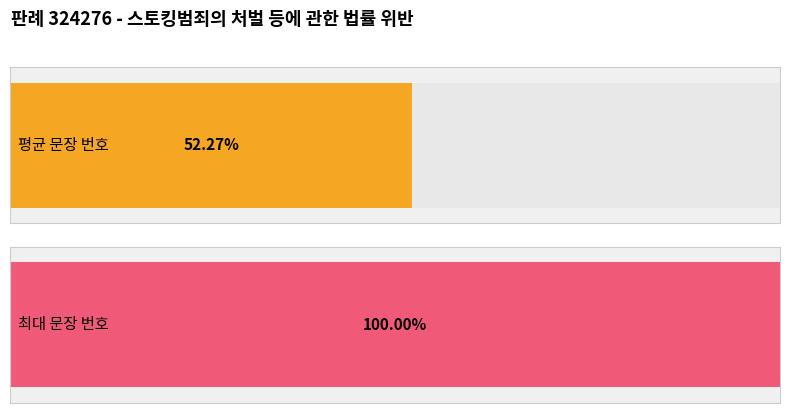

Are the bars grouped side by side (vs. stacked)?

No